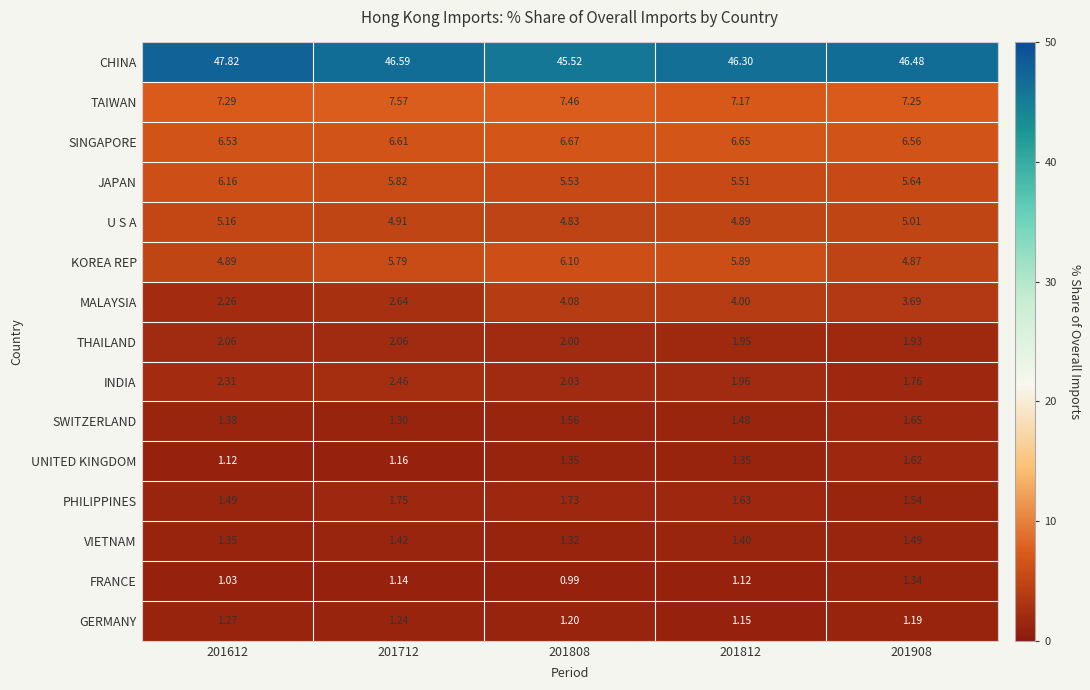

Which category has the highest value across all series?

201612